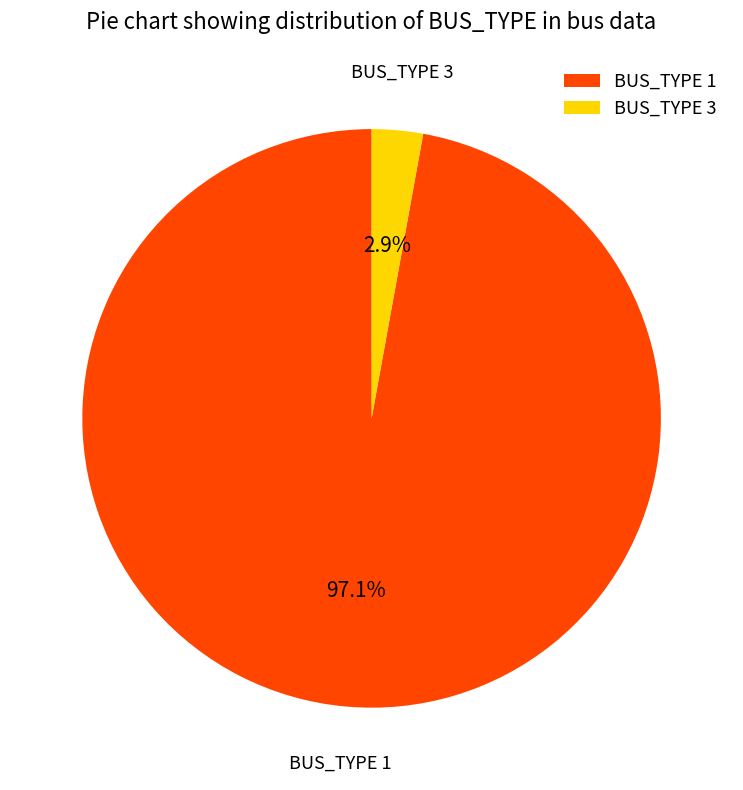

To the nearest percent, what is the average slice percentage?

50%